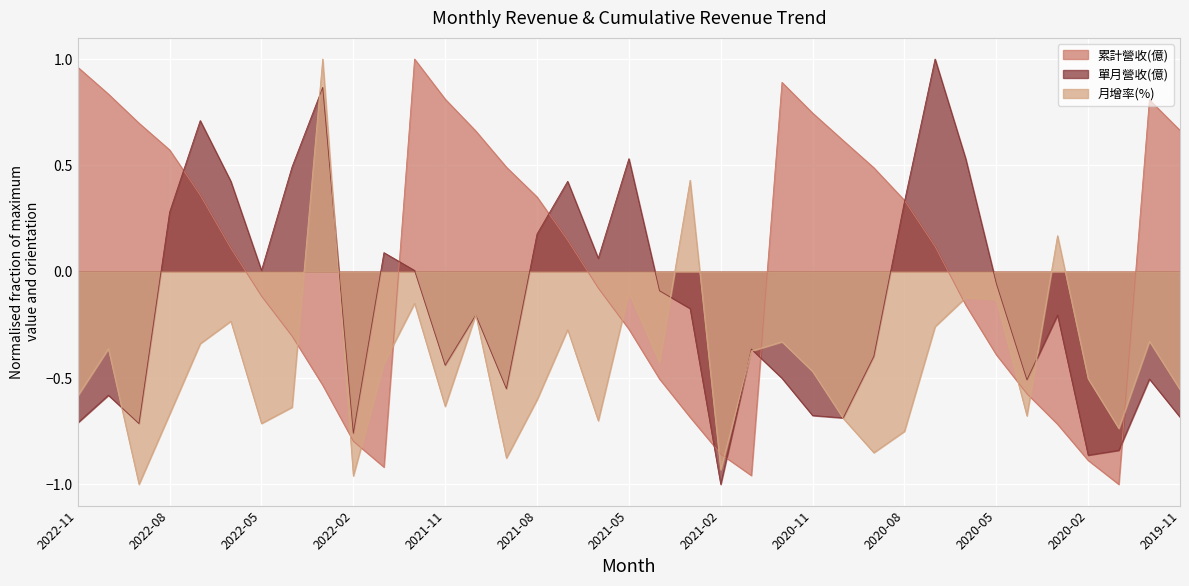

List the series in order of their peak value, highest first.

累計營收(億), 單月營收(億), 月增率(%)